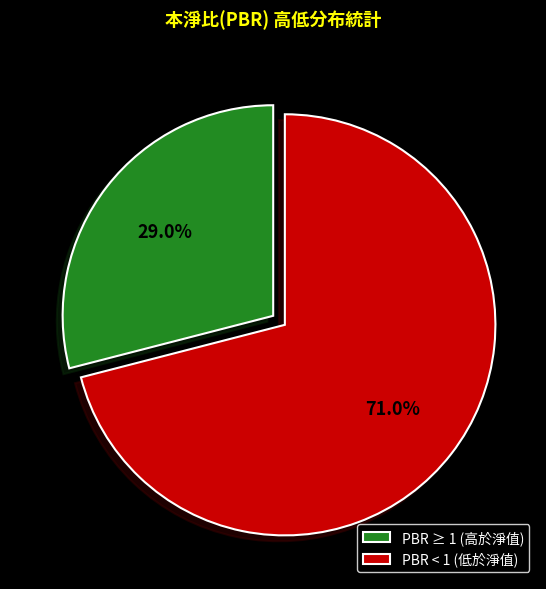

To the nearest percent, what is the average slice percentage?

50%